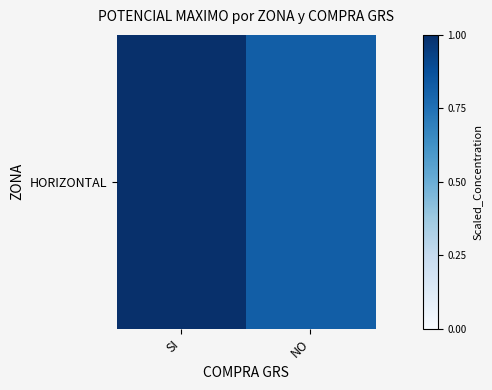

Reading left to right, list all the values displayed in this chart.

1.0	0.8